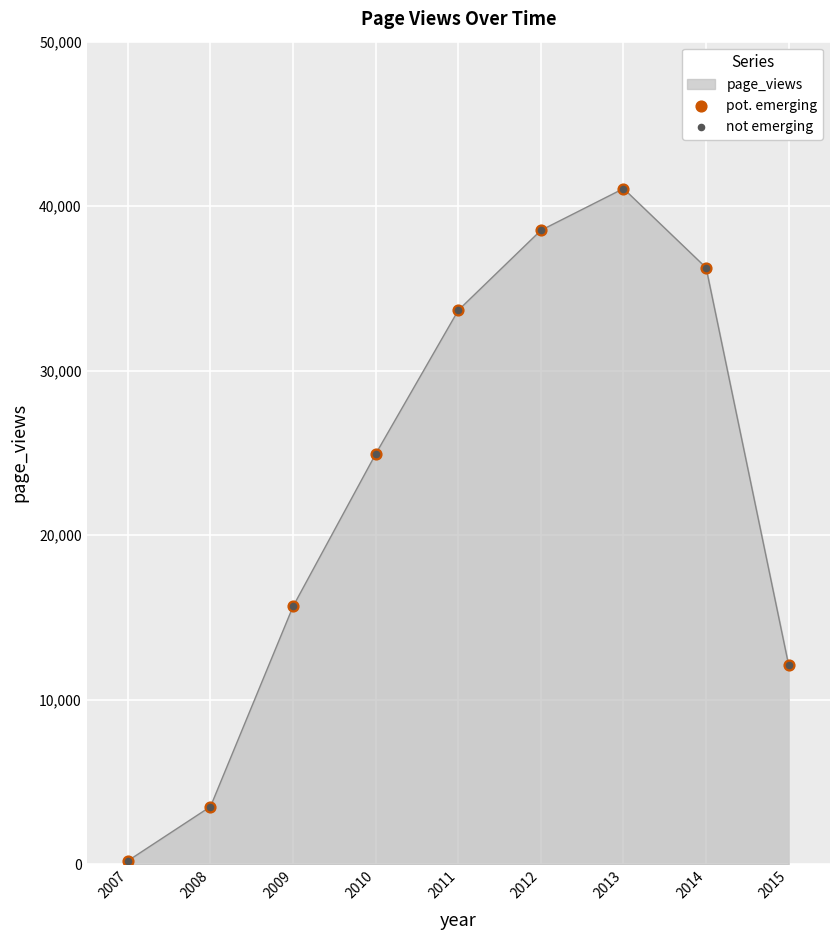

What is the difference between the maximum and minimum values?

40863